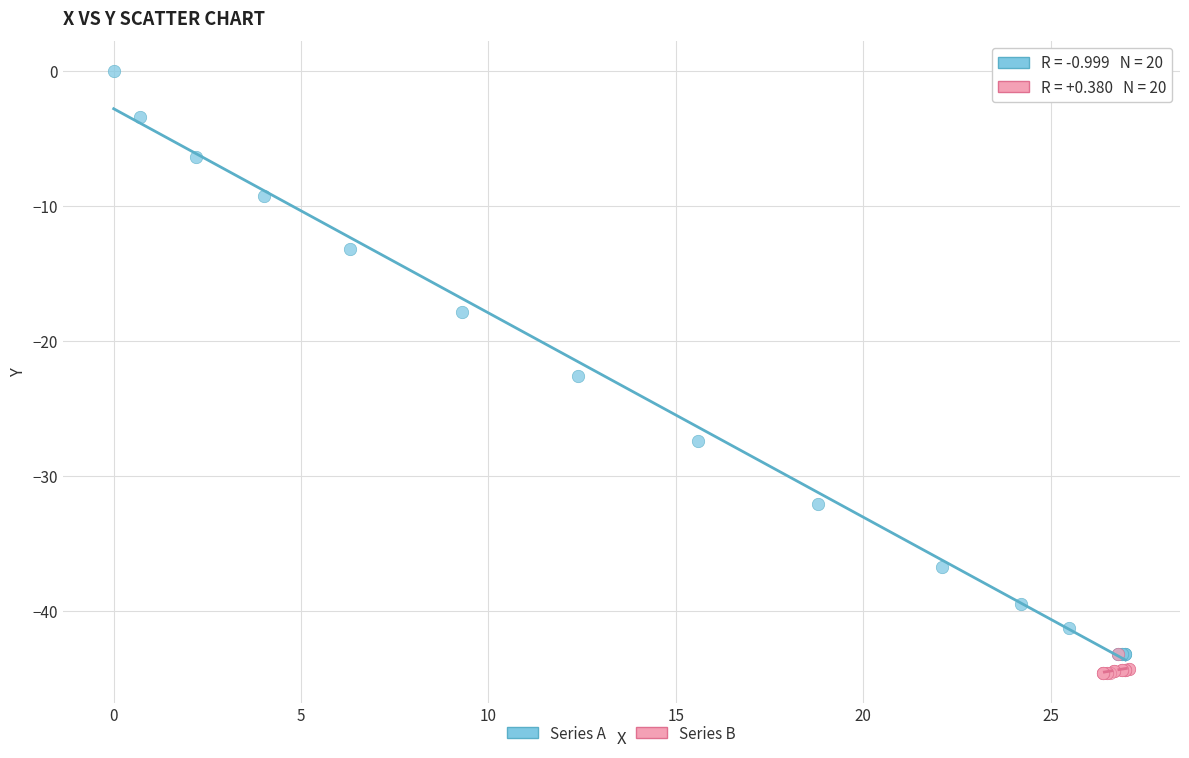

Which series has the largest Y range (max minus min)?

Series A